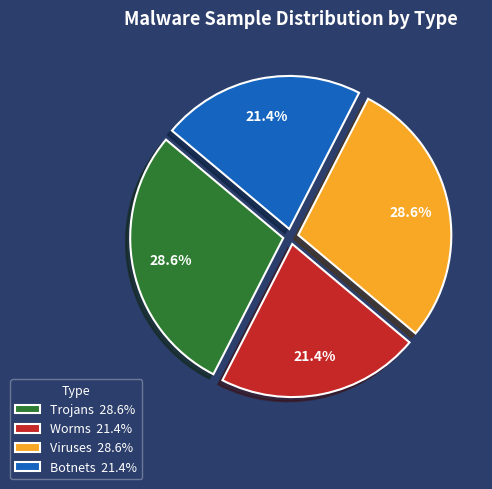

Is it true that Viruses is 37% of the pie?

False